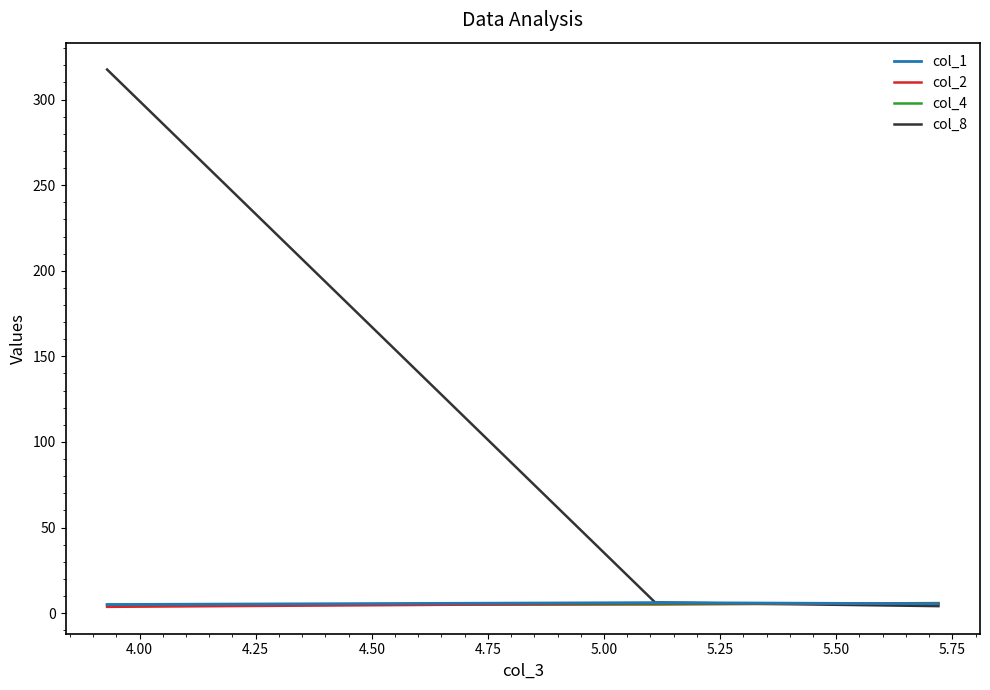

Which series has the widest spread of values?

col_8